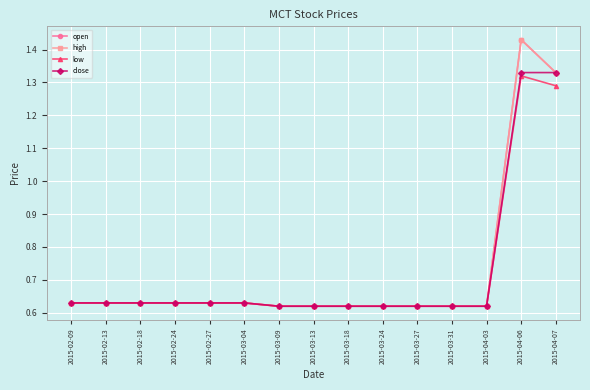

What position from the right is 2015-02-24?

12